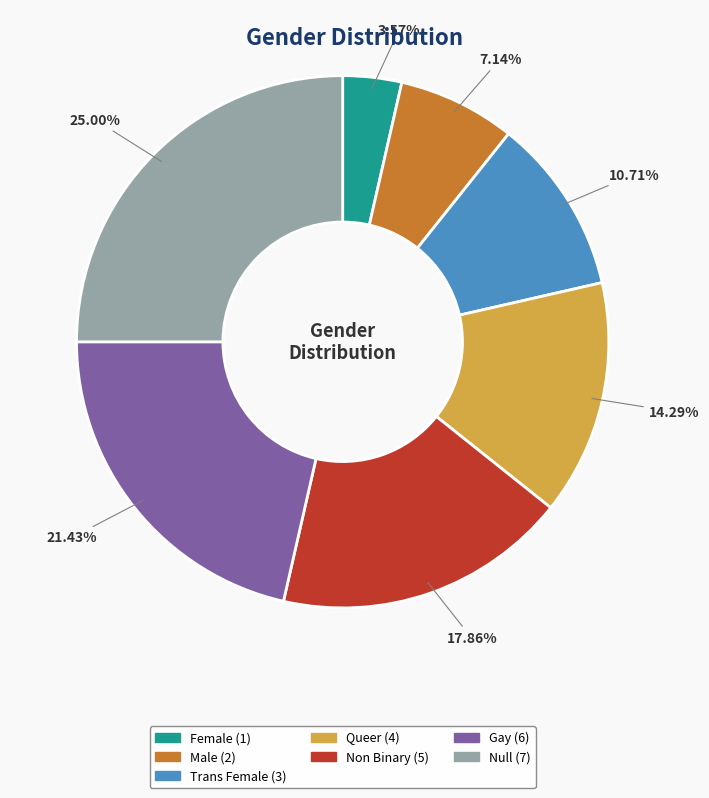

Which category has the biggest portion of the pie?

Null